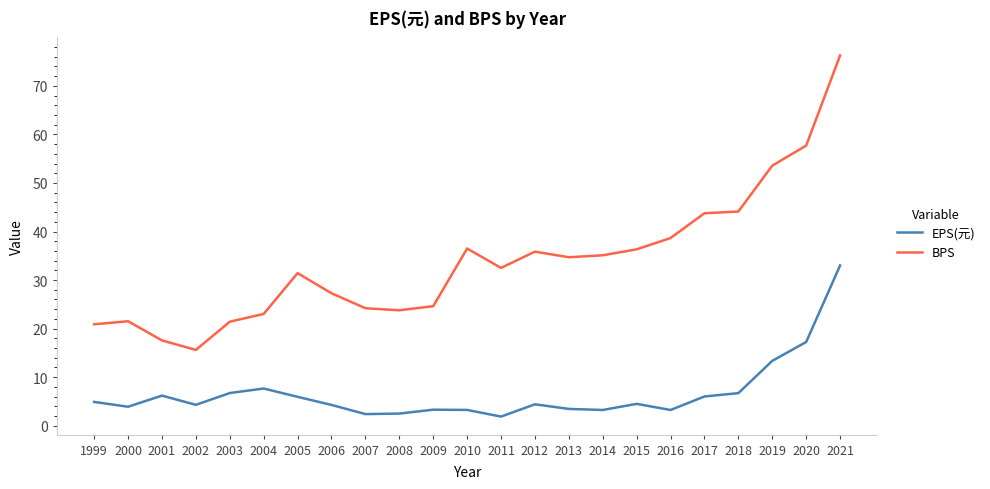

How many lines are shown in the chart?

2